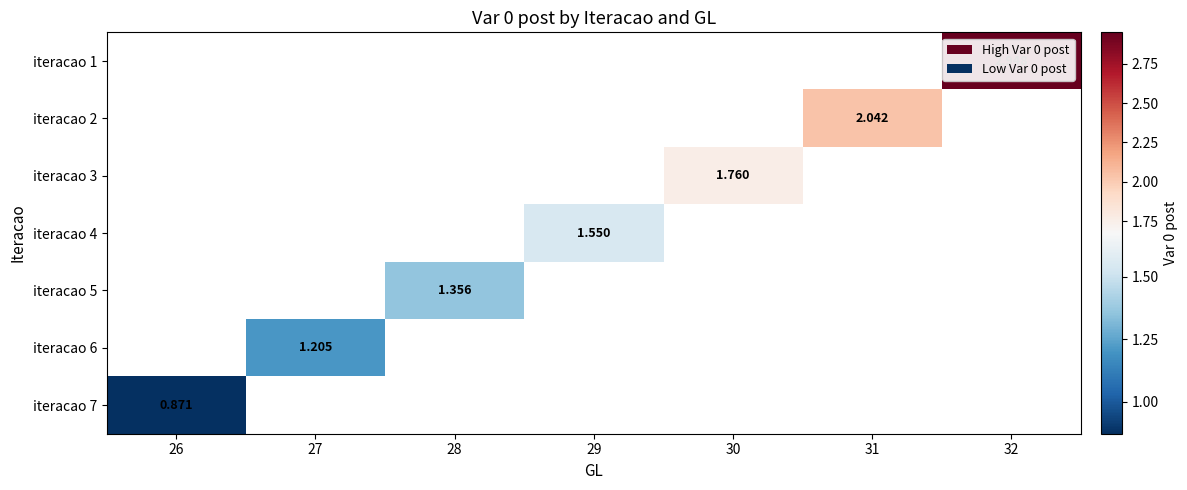

Rank the series by their average value, from lowest to highest.

iteracao 1, iteracao 2, iteracao 3, iteracao 4, iteracao 5, iteracao 6, iteracao 7